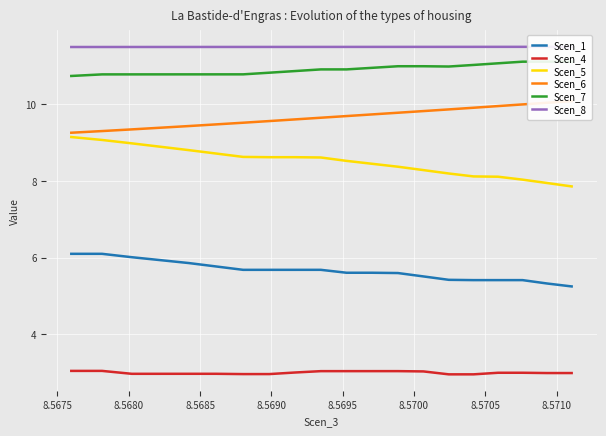

What is the highest value of the Scen_4 series?

3.1